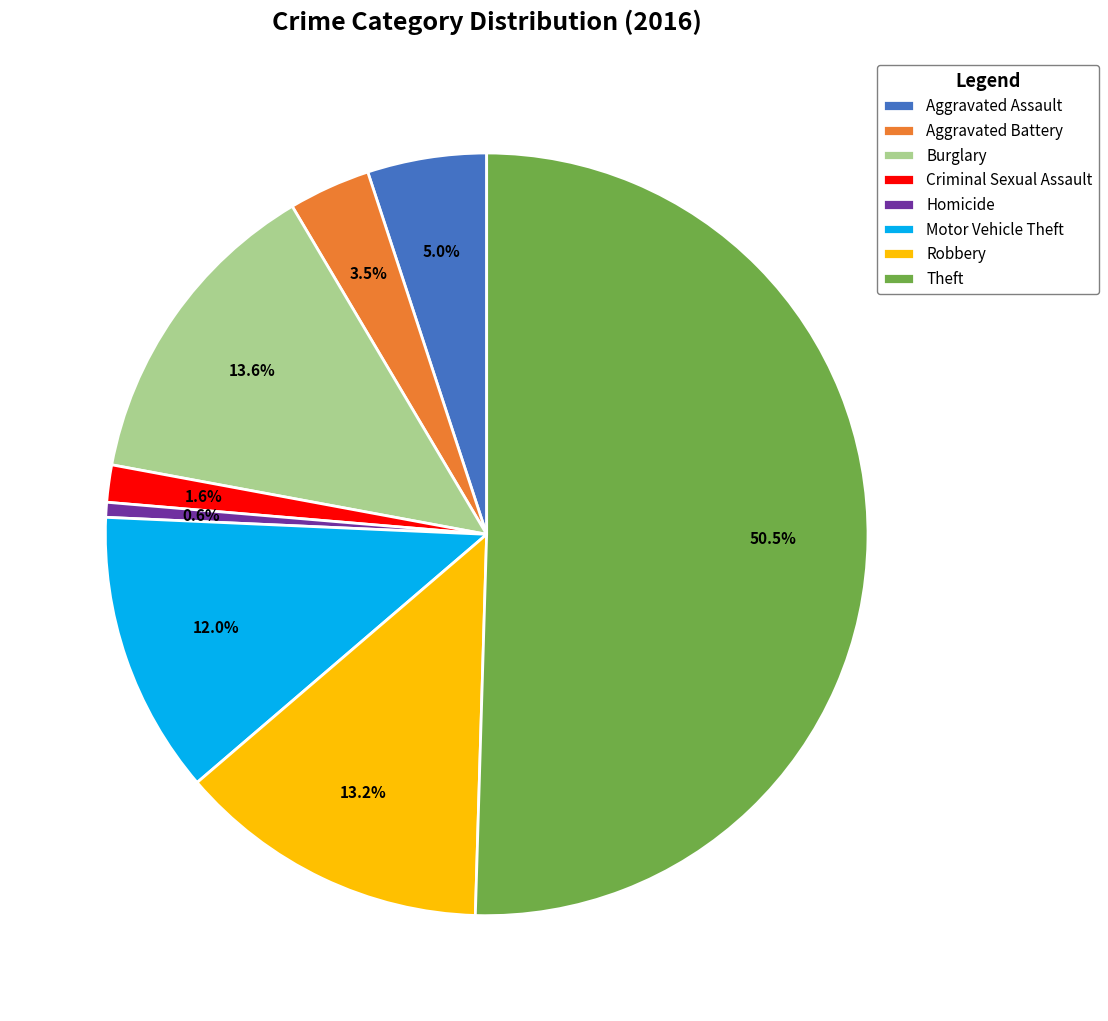

What is the smallest slice in the pie chart?

Homicide